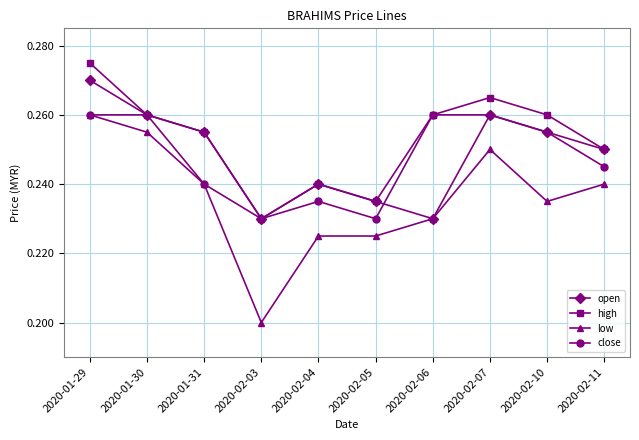

What is the total value across all series at 2020-02-11?

1.0